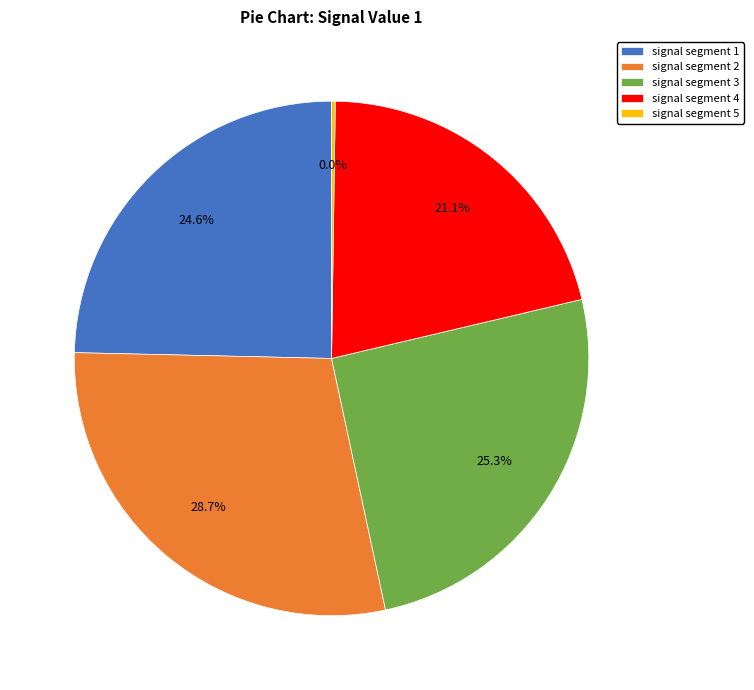

To the nearest percent, what is the difference between the largest and smallest slice percentages?

28%